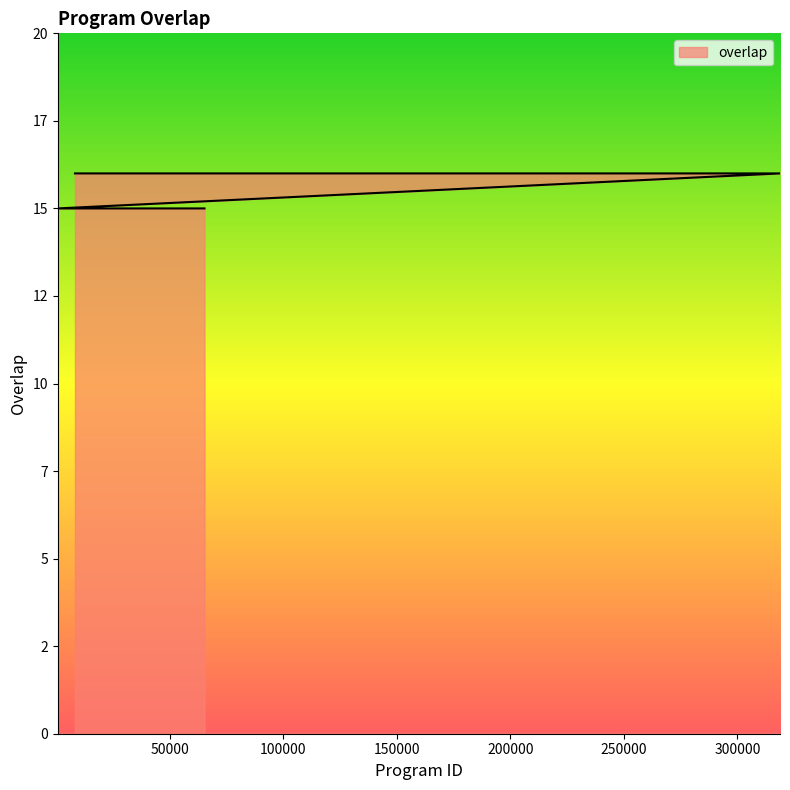

List the labels in order of value, smallest first.

780, 26095, 31463, 35492, 38700, 40164, 44779, 45901, 51329, 53376, 61728, 64040, 65366, 8344, 20991, 62172, 85059, 89011, 129144, 177991, 192310, 245564, 294442, 298032, 318734